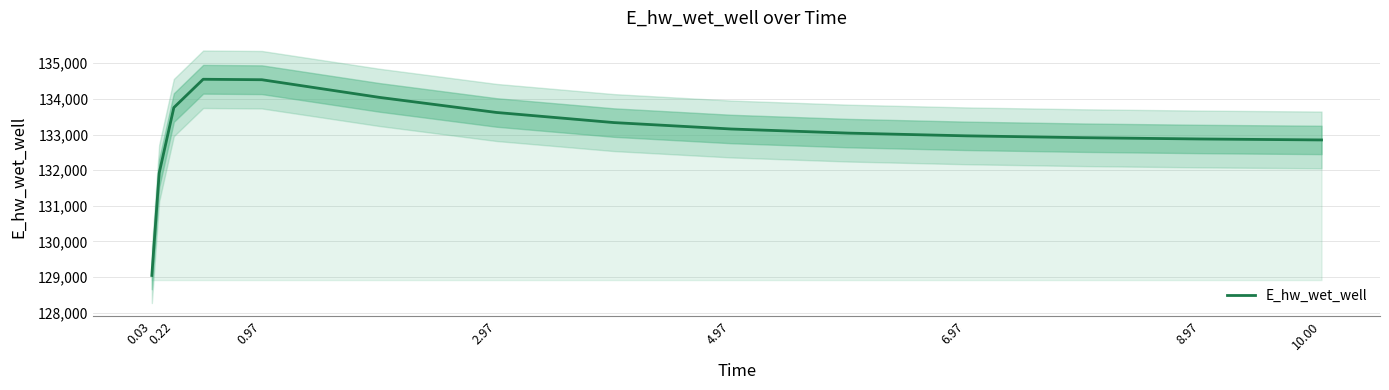

The value of E_hw_wet_well at 8.97 is 52764.3. True or false?

False